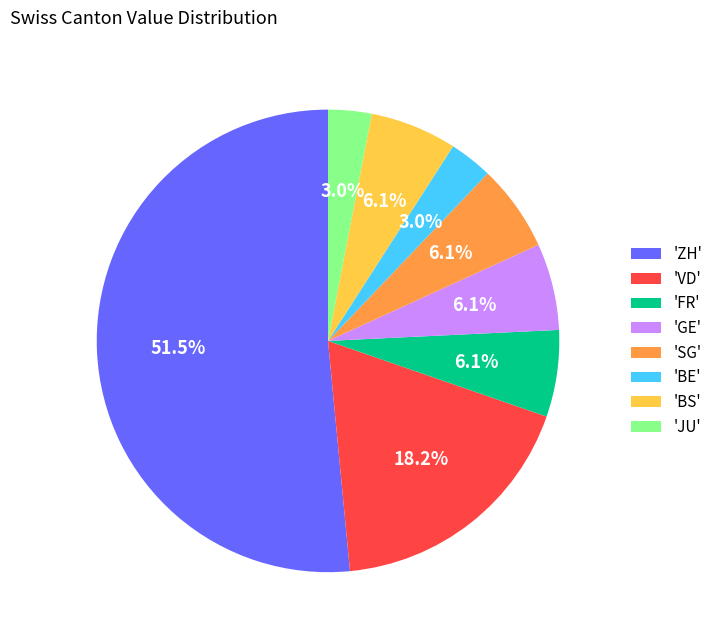

Count the number of slices in the pie.

8